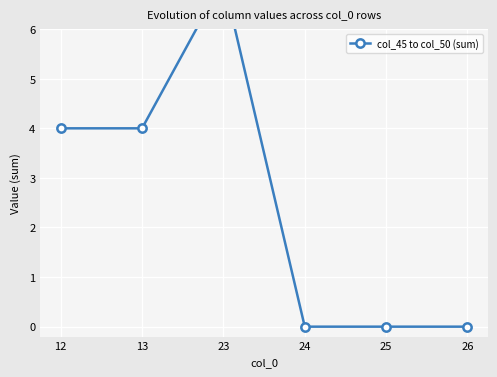

Reading left to right, what are all the values shown in this chart?

12=4	13=4	23=7	24=0	25=0	26=0